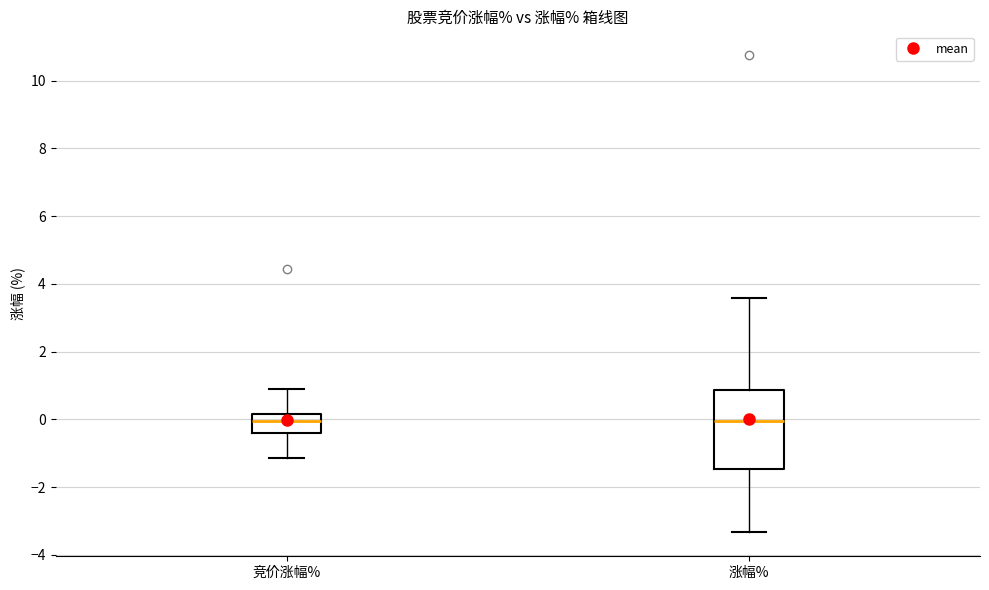

Comparing the boxes themselves (not the whiskers), which one is the tallest?

涨幅%